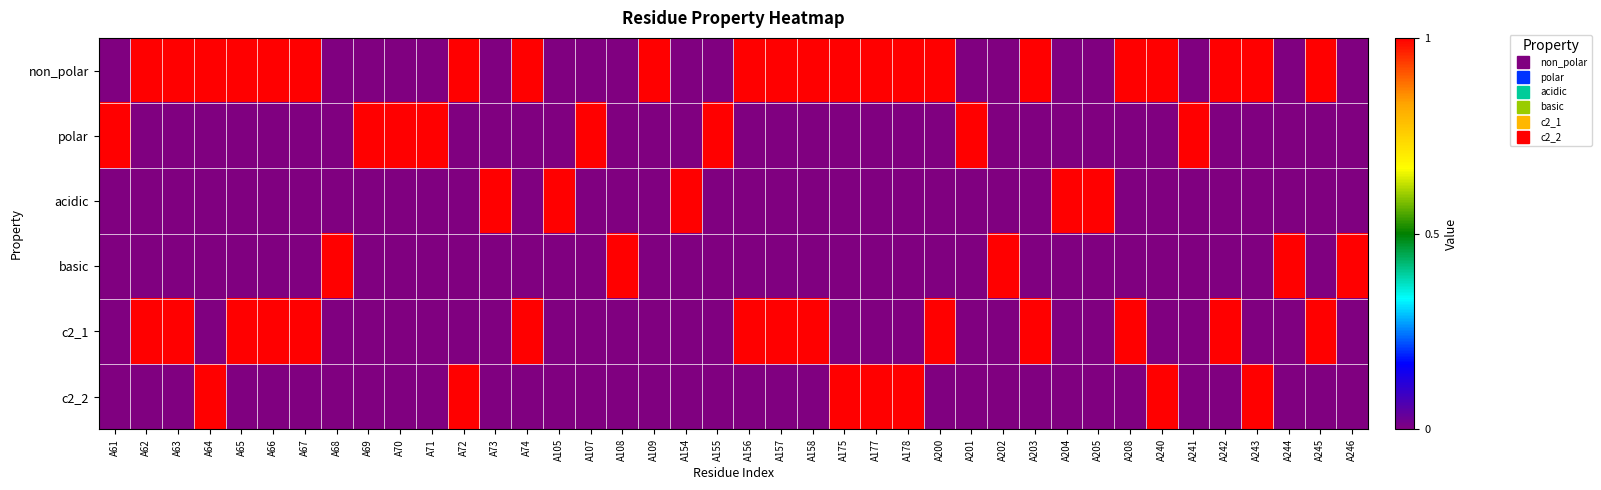

Which series changed the most between A68 and A205?

acidic